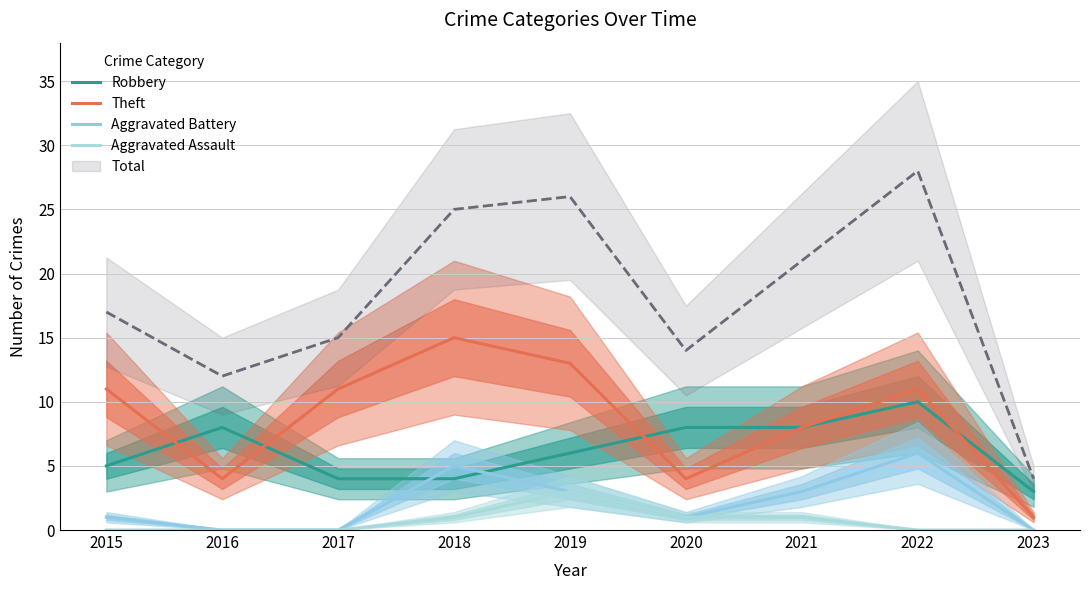

Count the number of categories in the chart.

9